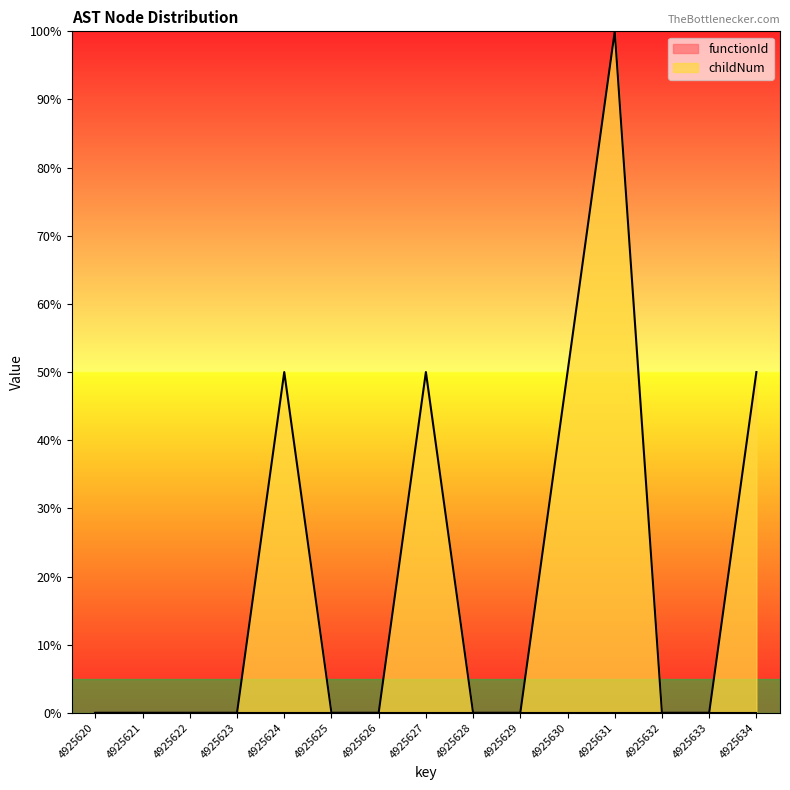

What is the difference between the second highest and second lowest values?

50.0